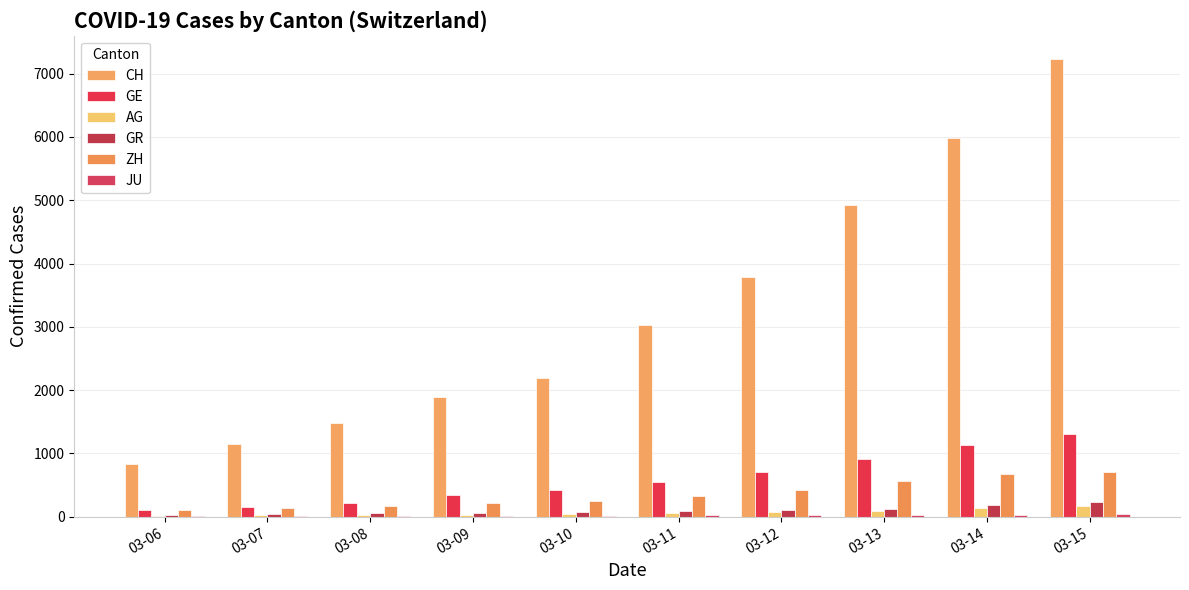

The AG series shows 30 at 03-08. True or false?

True